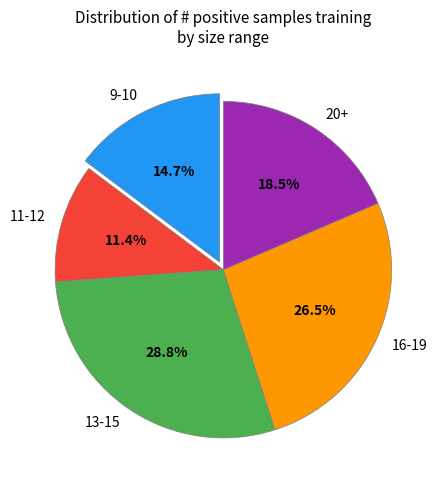

How many segments does this pie chart have?

5